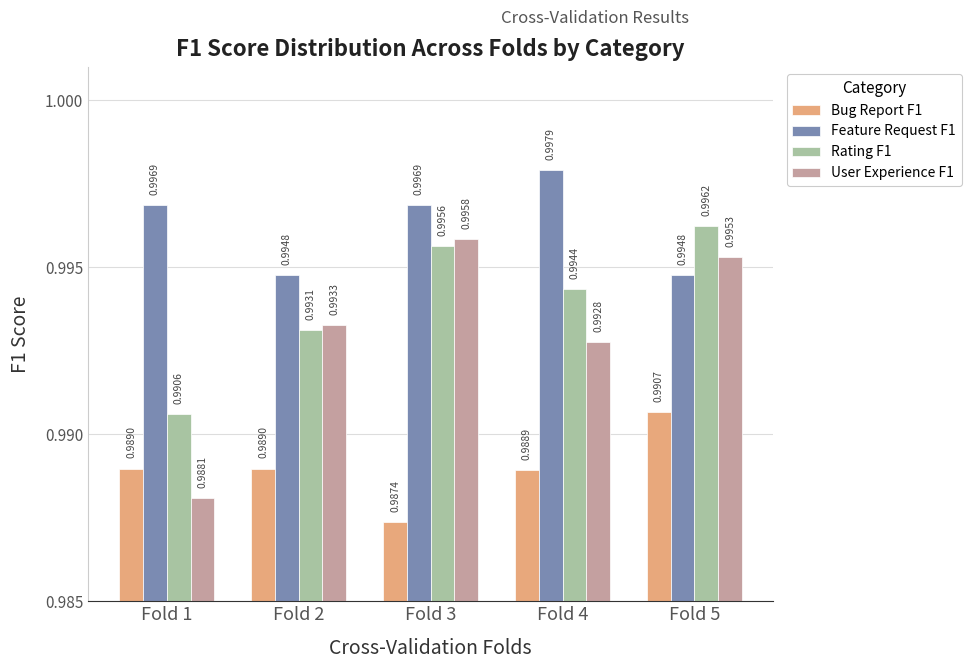

Which series has the largest range (max minus min)?

User Experience F1